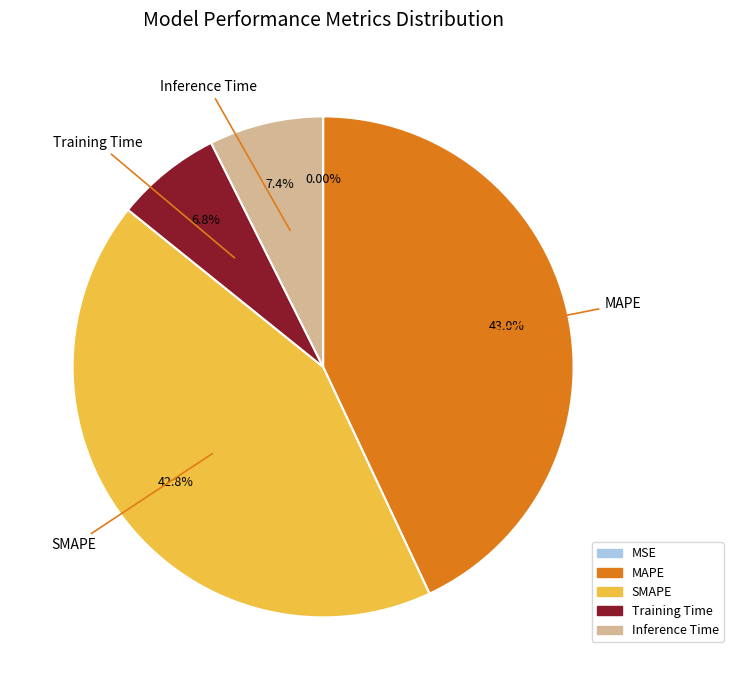

What percentage is the SMAPE slice, to the nearest percent?

43%